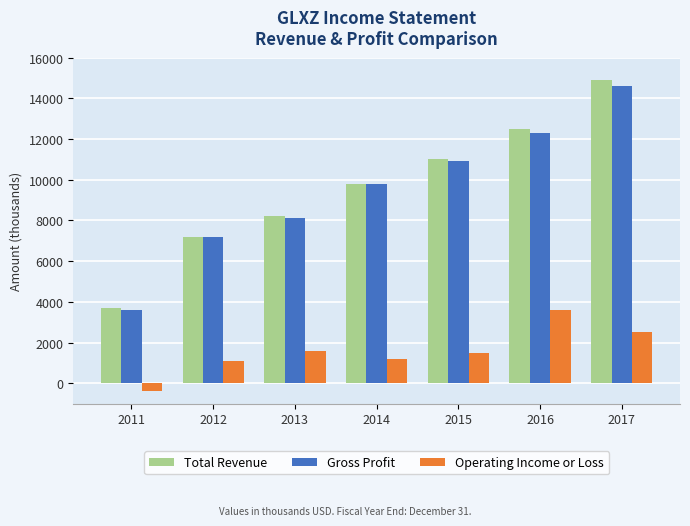

What is the sum of all Gross Profit values?

66500